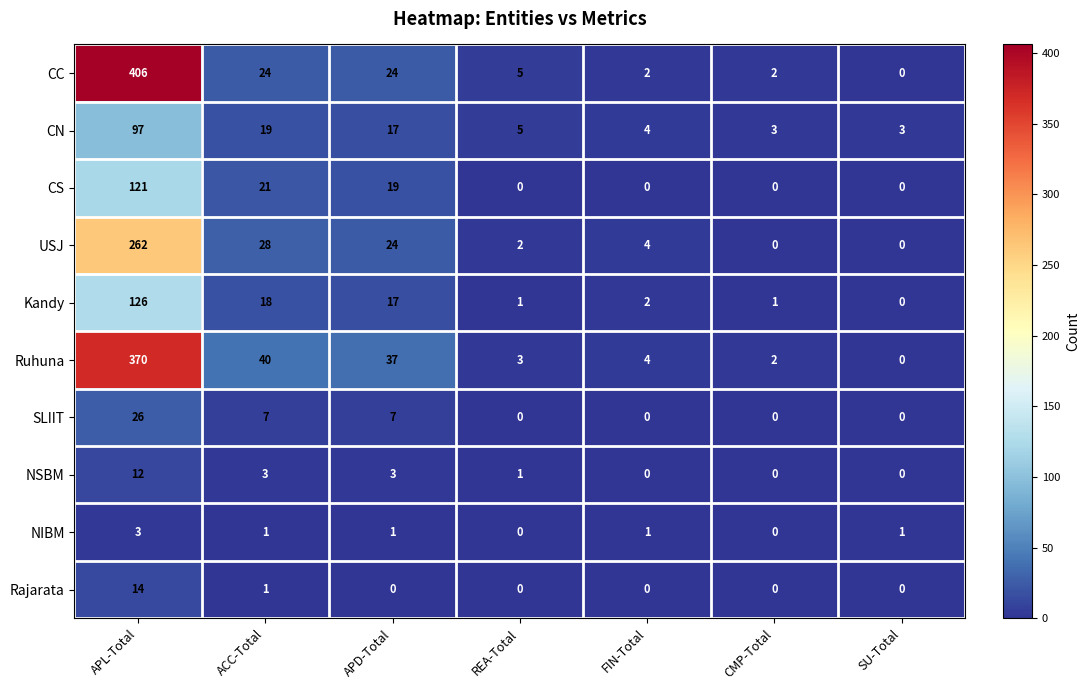

What is the total value across all series at REA-Total?

17